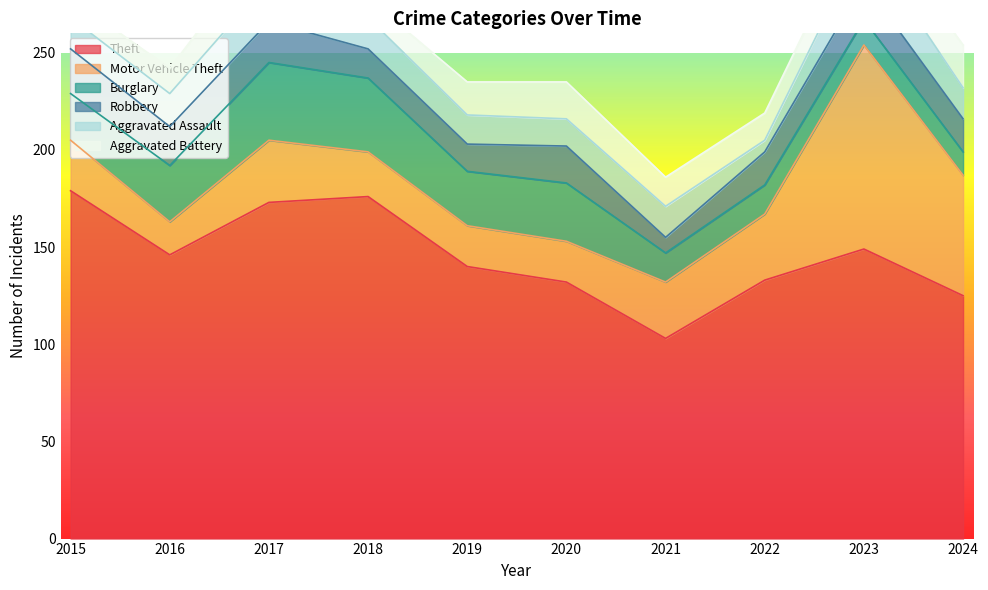

What is the value of the Robbery point at the 4th from the left?

15